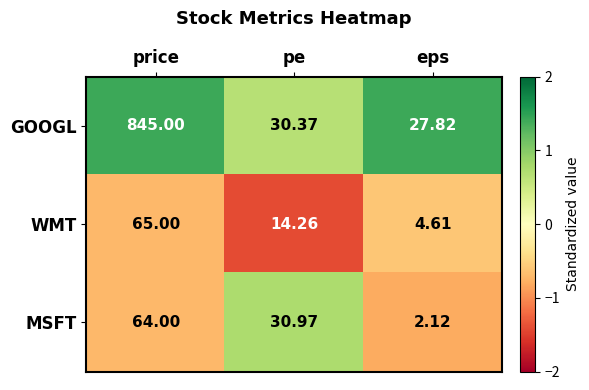

At which label is WMT closest to 34?

pe